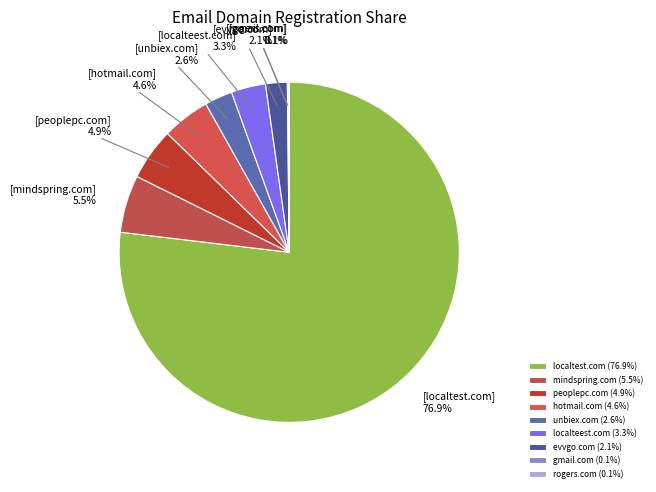

To the nearest percent, what portion does hotmail.com represent?

5%